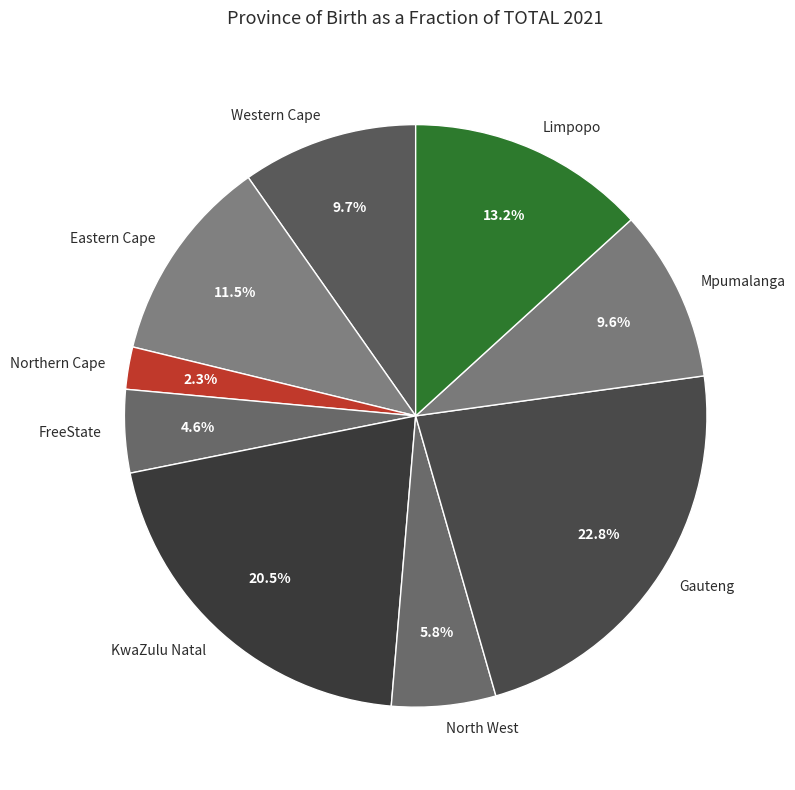

To the nearest percent, what percentage of the pie is FreeState?

5%